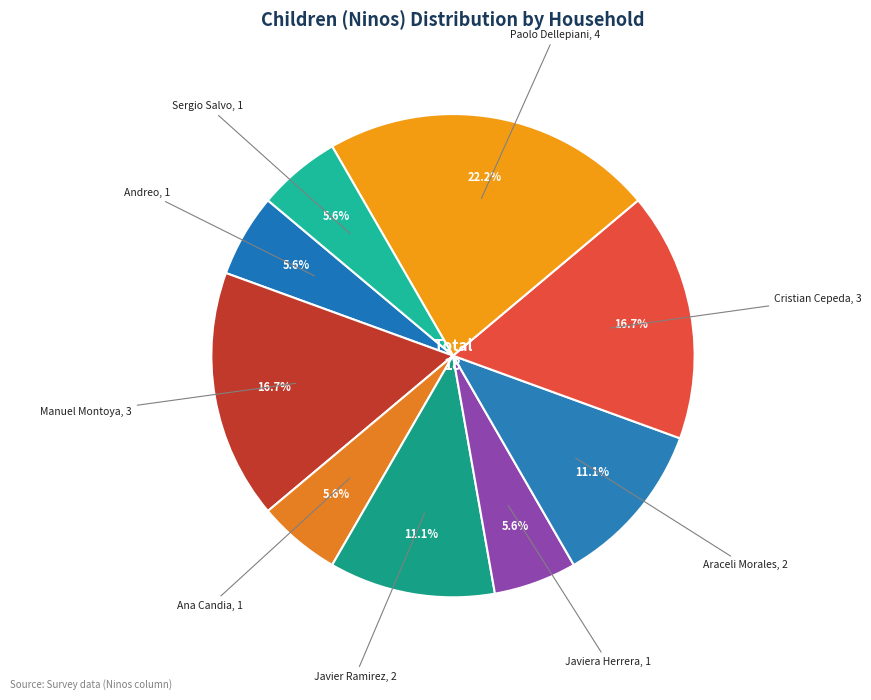

Count the number of slices in the pie.

9